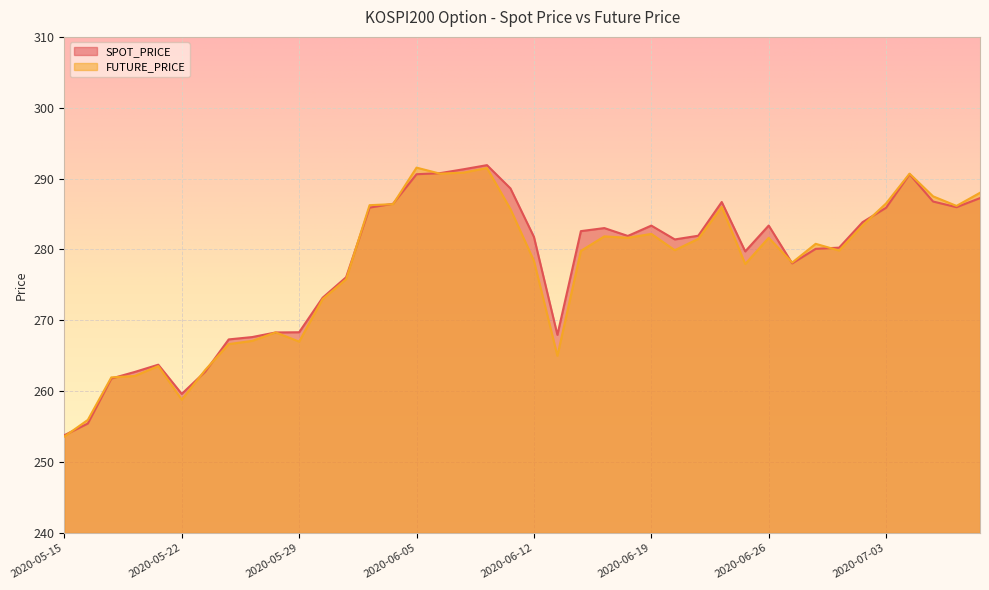

List the labels in order of SPOT_PRICE value, largest first.

2020-06-10, 2020-06-09, 2020-06-08, 2020-06-05, 2020-07-06, 2020-06-11, 2020-07-09, 2020-07-07, 2020-06-24, 2020-06-04, 2020-07-08, 2020-06-03, 2020-07-03, 2020-07-02, 2020-06-26, 2020-06-19, 2020-06-17, 2020-06-16, 2020-06-23, 2020-06-18, 2020-06-12, 2020-06-22, 2020-07-01, 2020-06-30, 2020-06-25, 2020-06-29, 2020-06-02, 2020-06-01, 2020-05-29, 2020-05-28, 2020-06-15, 2020-05-27, 2020-05-26, 2020-05-21, 2020-05-25, 2020-05-20, 2020-05-19, 2020-05-22, 2020-05-18, 2020-05-15